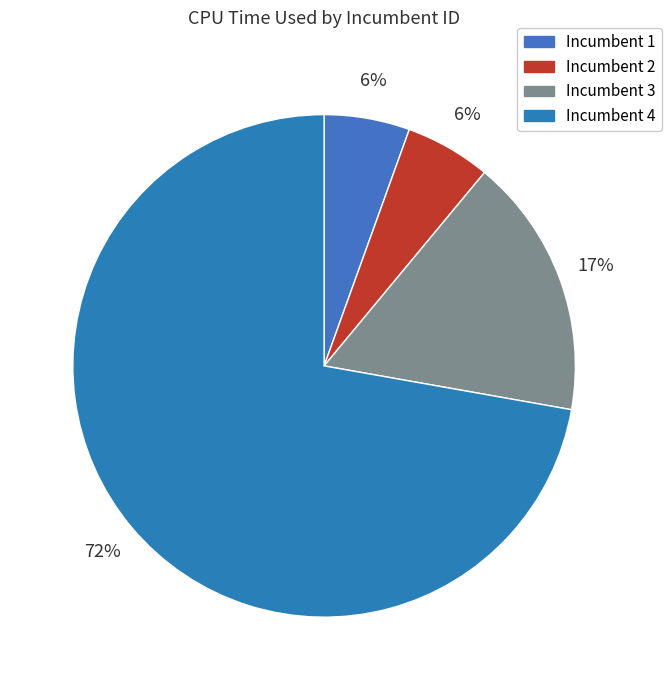

Count the number of slices in the pie.

4